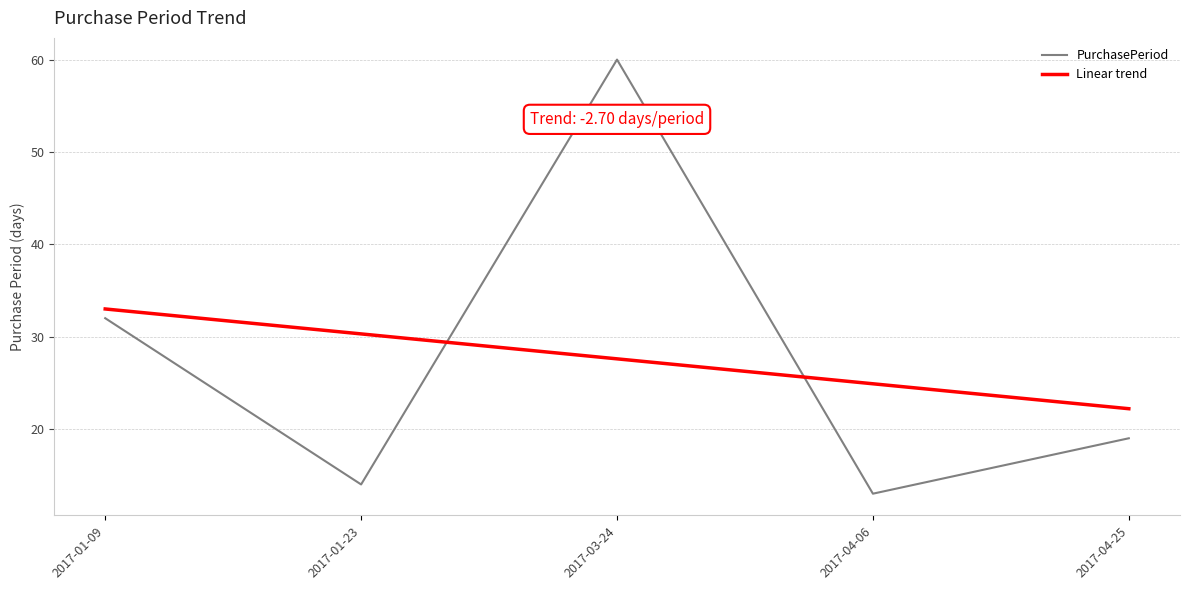

What position from the right is 2017-01-09?

5